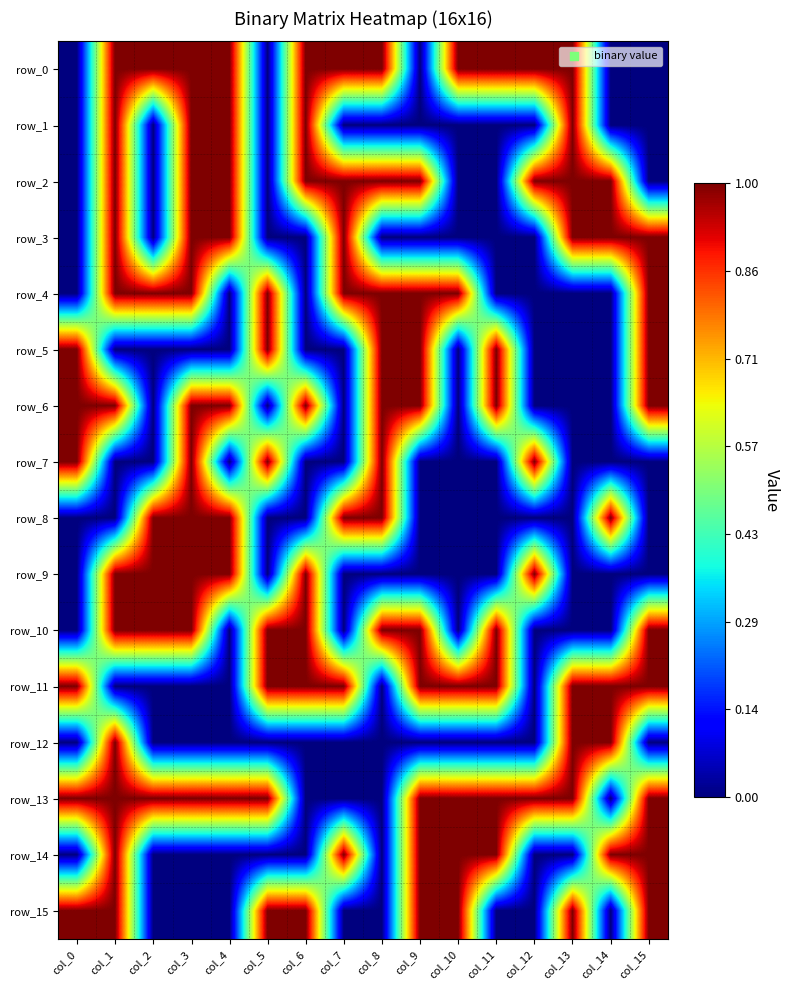

Rank the series at col_2 from highest to lowest value.

row_0, row_4, row_8, row_9, row_10, row_13, row_1, row_2, row_3, row_5, row_6, row_7, row_11, row_12, row_14, row_15